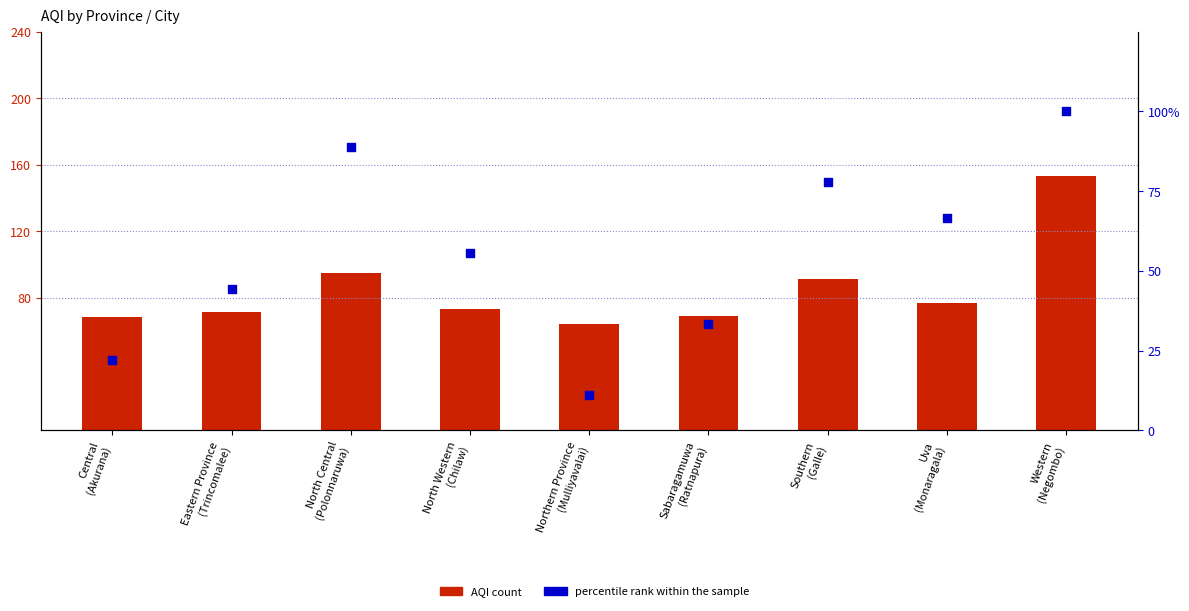

What are all the series names shown in the legend?

AQI count, percentile rank within the sample